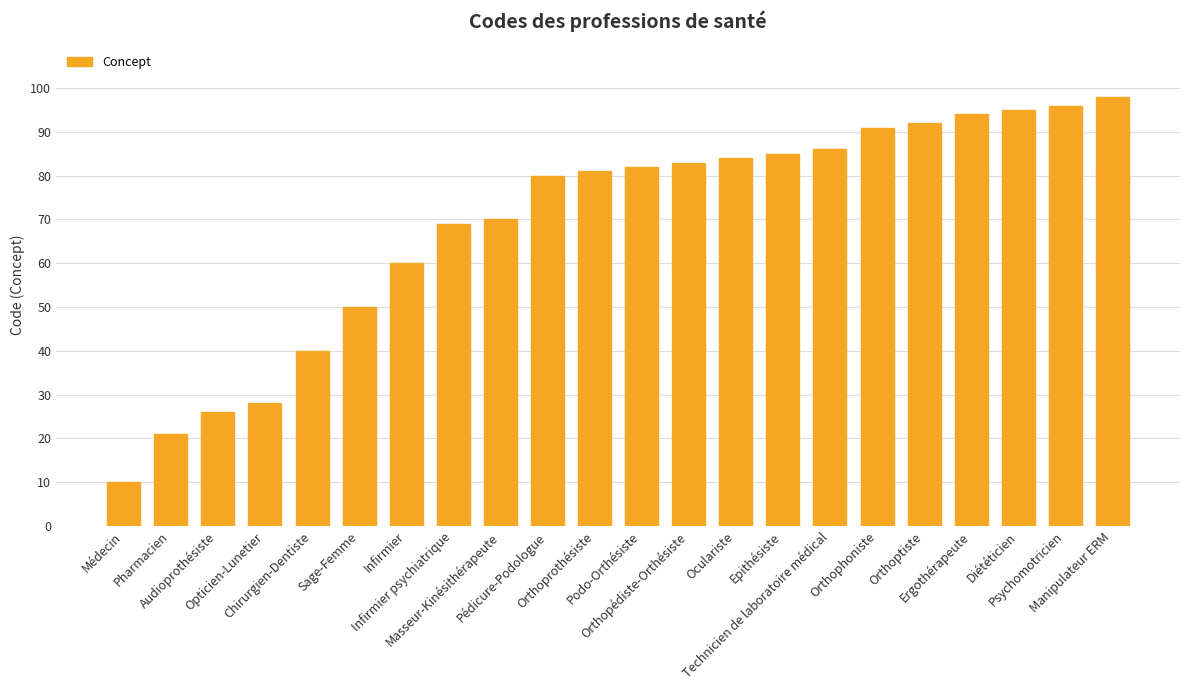

True or false: the data shows 39 at Opticien-Lunetier.

False